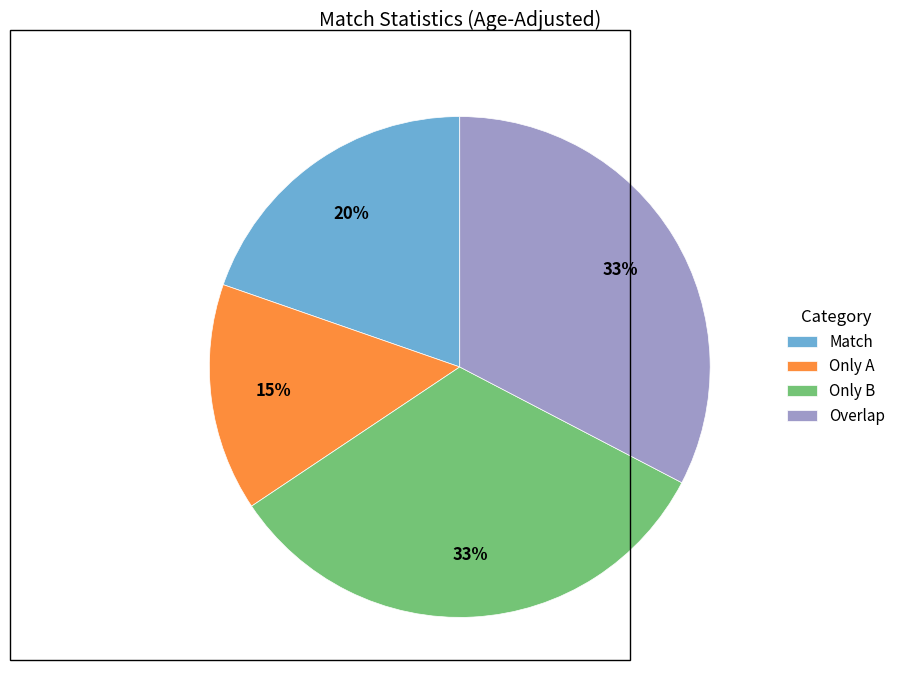

Do Match and Only A together represent more than half of the pie?

No